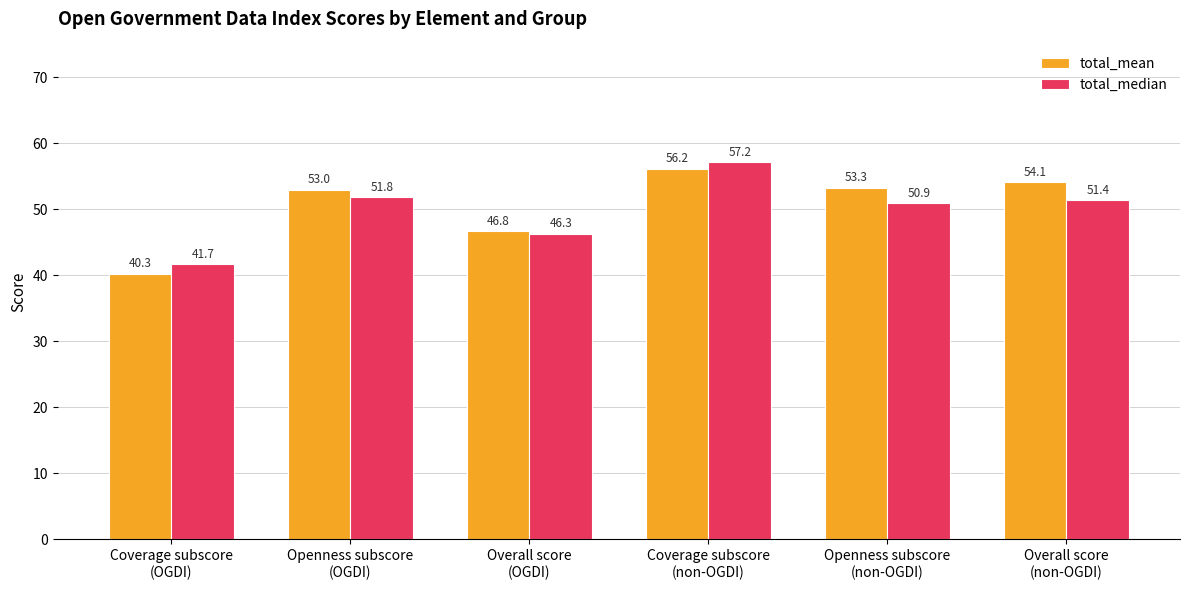

Read the total_mean value at Overall score
(non-OGDI).

54.1